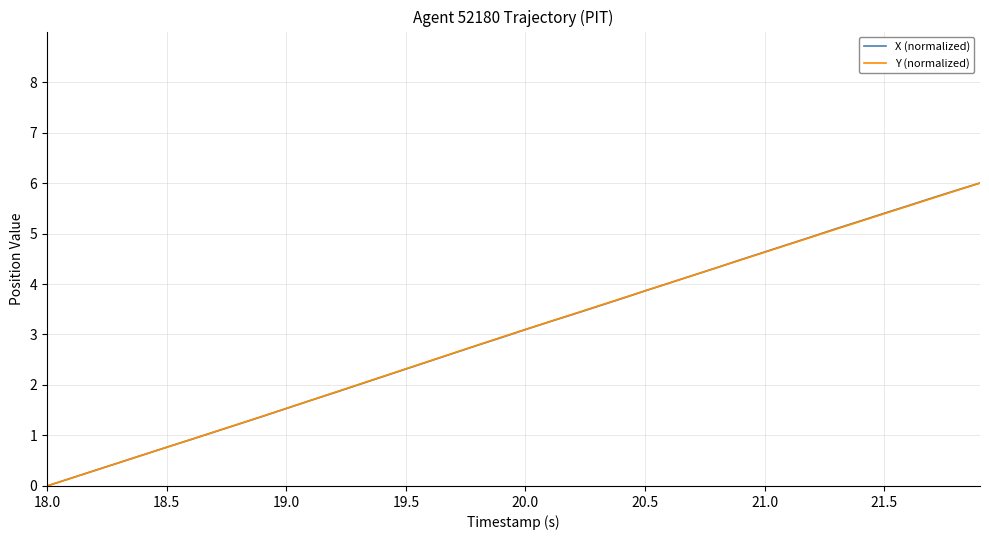

Does the chart have visible grid lines?

Yes